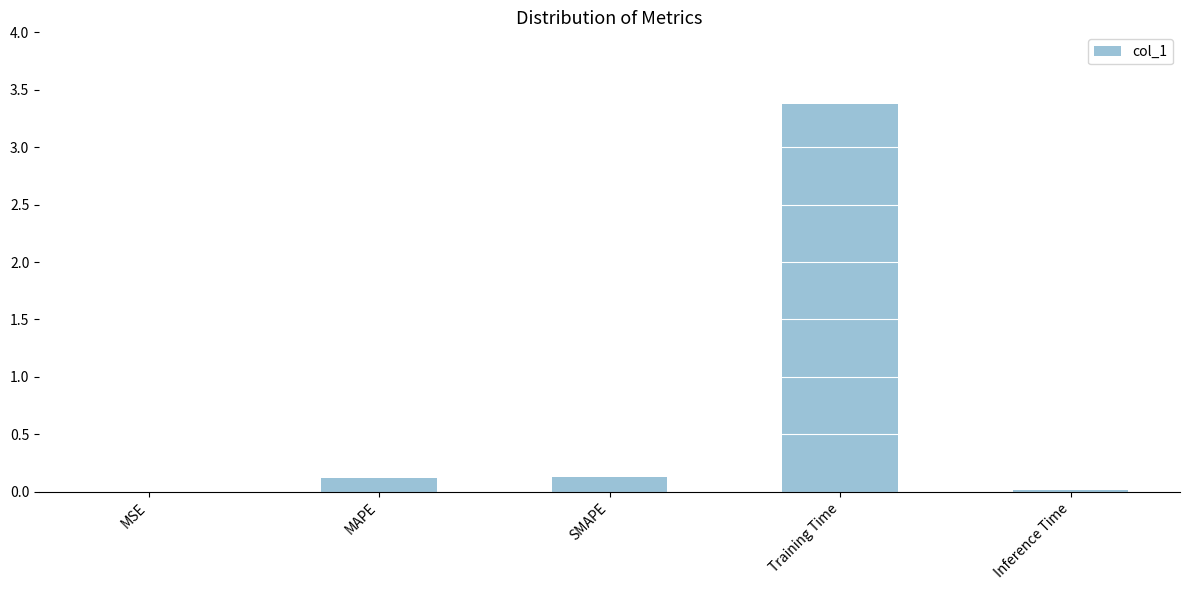

What is the difference between the values at Inference Time and Training Time?

3.4